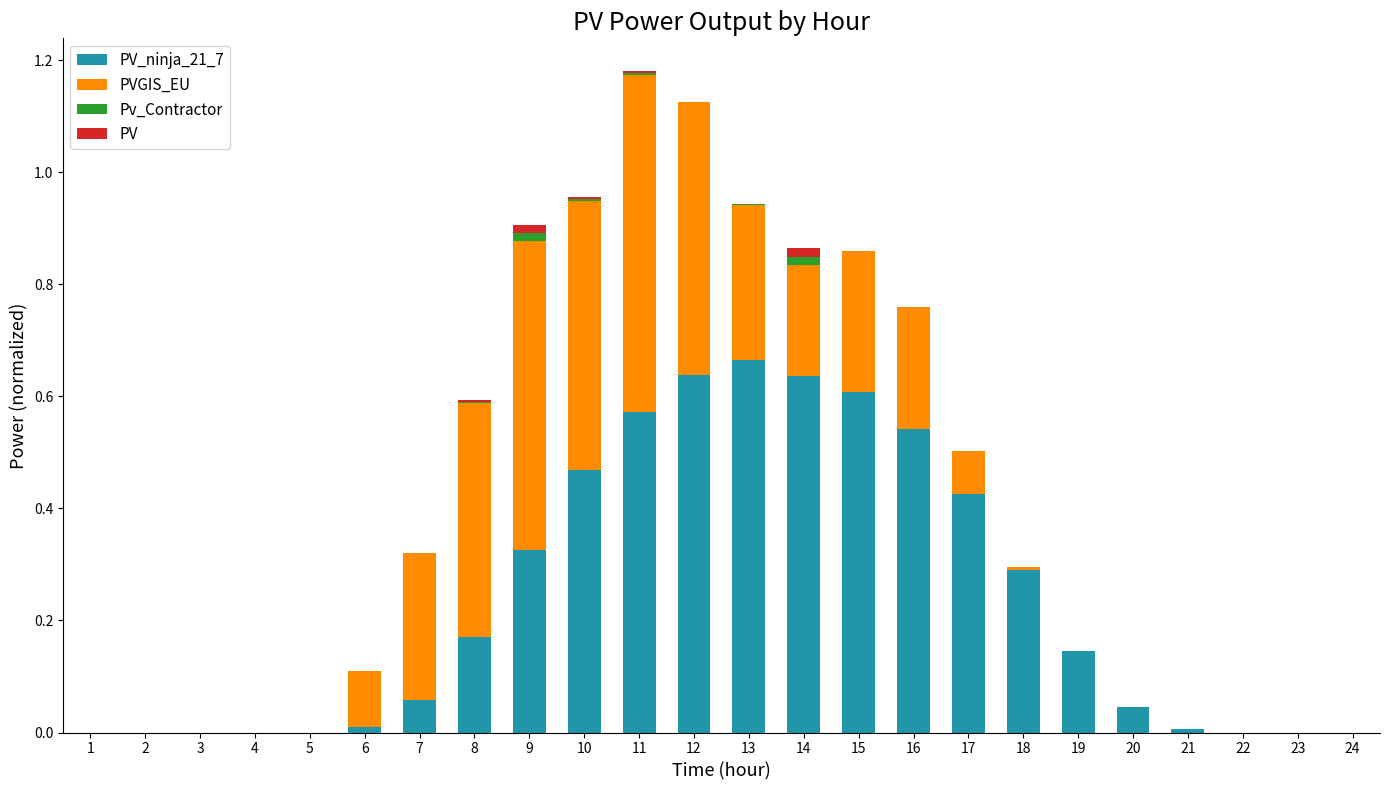

Does the chart contain stacked bars?

Yes